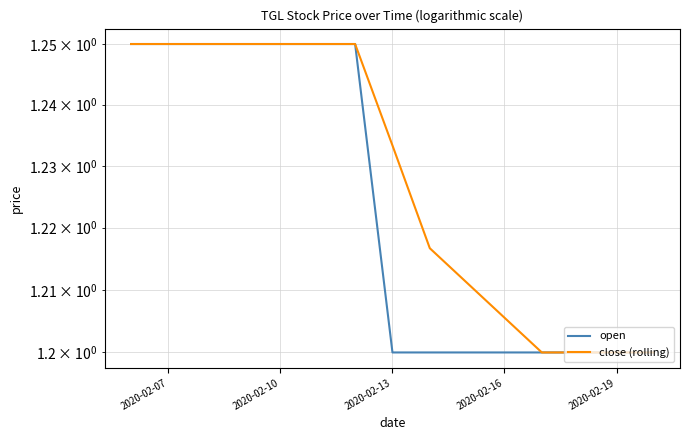

Reading left to right, extract all data points from this chart.

open: 1.2	1.2	1.2	1.2	1.2	1.2	1.2	1.2	1.2	1.2
close (rolling): 1.2	1.2	1.2	1.2	1.2	1.2	1.2	1.2	1.2	1.2